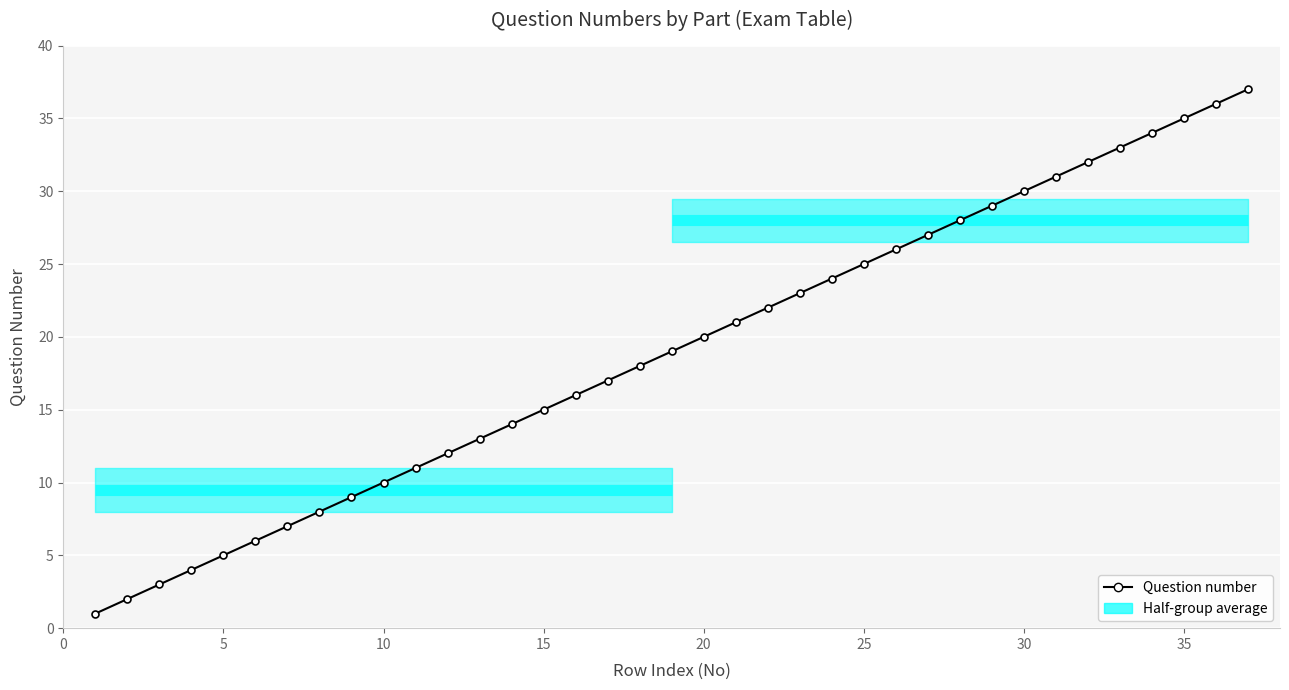

Reading left to right, transcribe all the data shown in this chart.

1	2	3	4	5	6	7	8	9	10	11	12	13	14	15	16	17	18	19	20	21	22	23	24	25	26	27	28	29	30	31	32	33	34	35	36	37